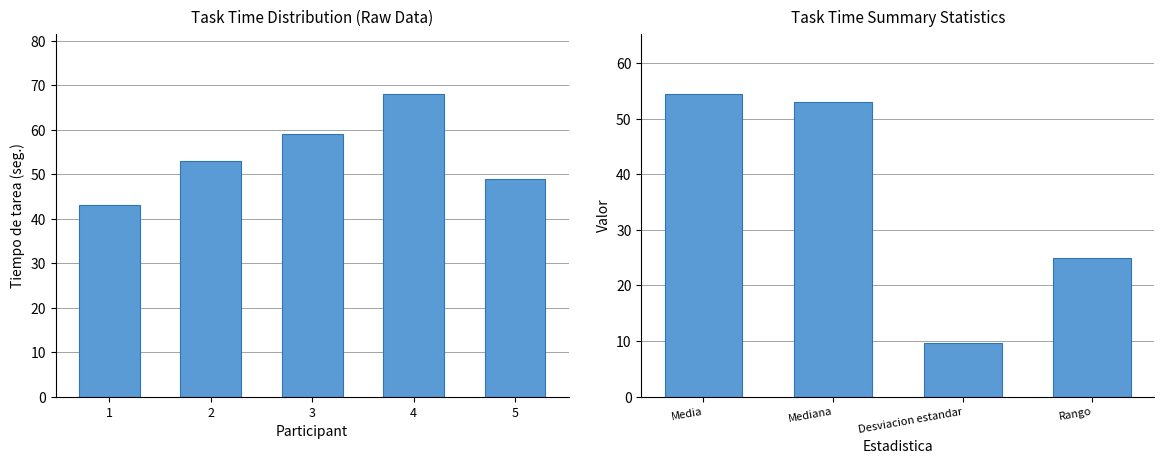

Count the values in the range 49 to 59.

3